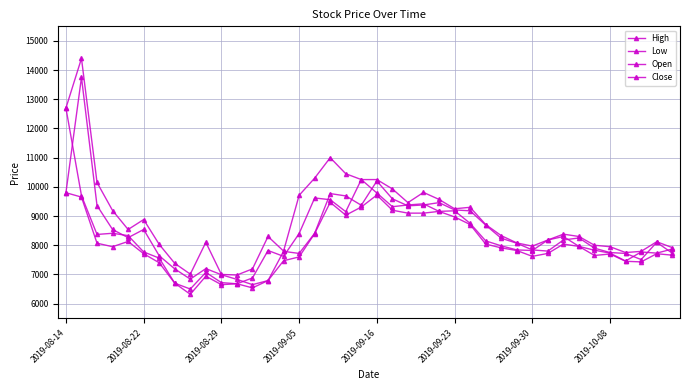

Count the number of data series in this chart.

4